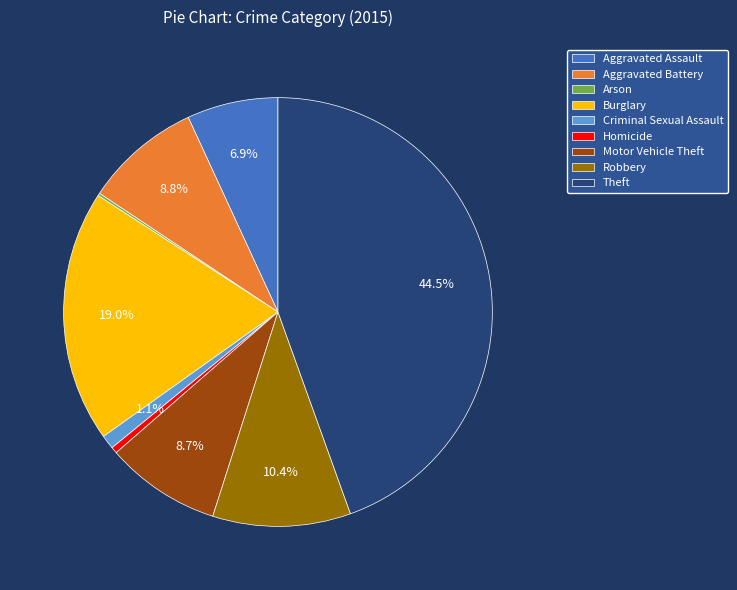

To the nearest percent, what is the combined percentage of Motor Vehicle Theft and Homicide?

9%